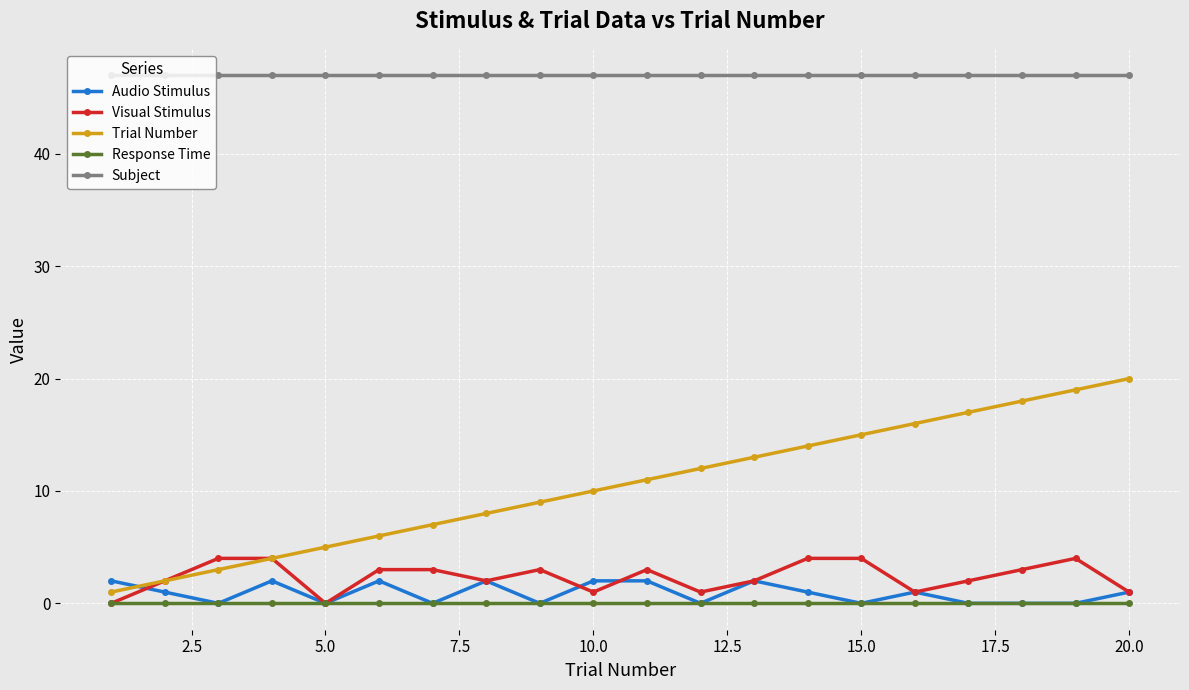

Which series has the largest range (max minus min)?

Trial Number